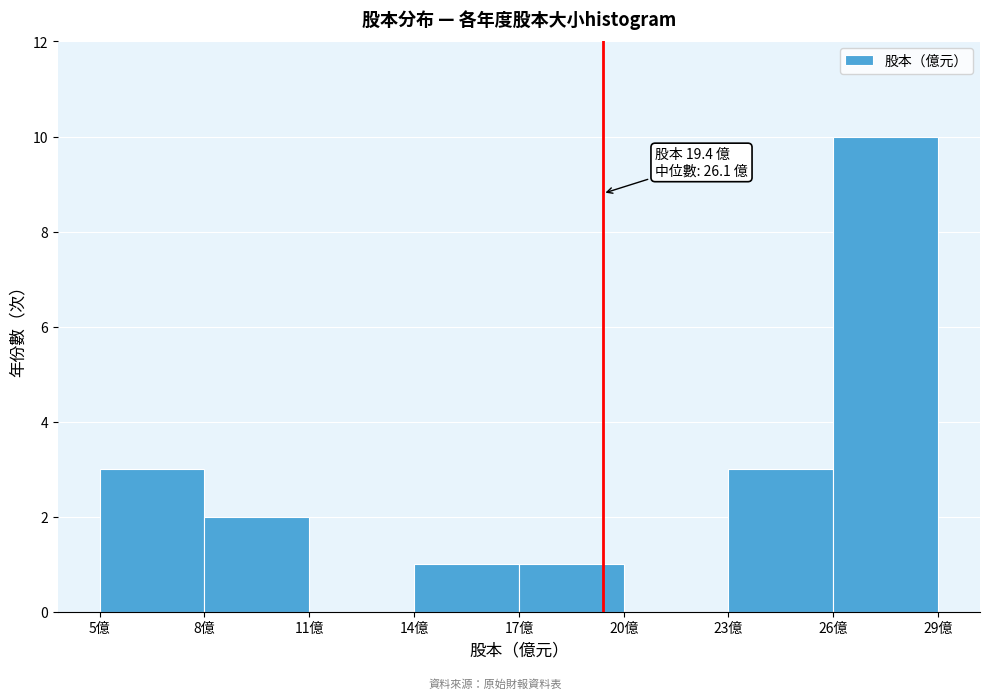

Over which range of the x-axis is the bar tallest?

26 to 29